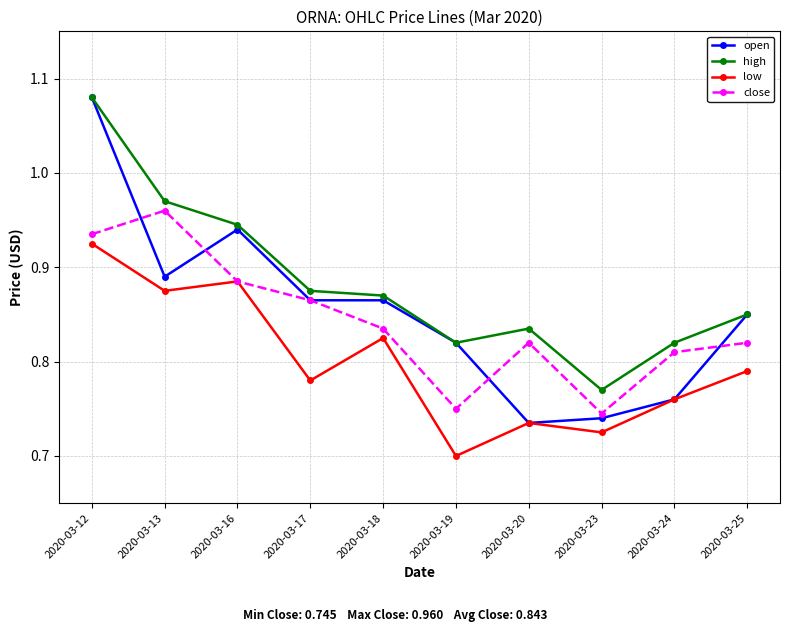

At which category does the chart reach its minimum across all series?

2020-03-19